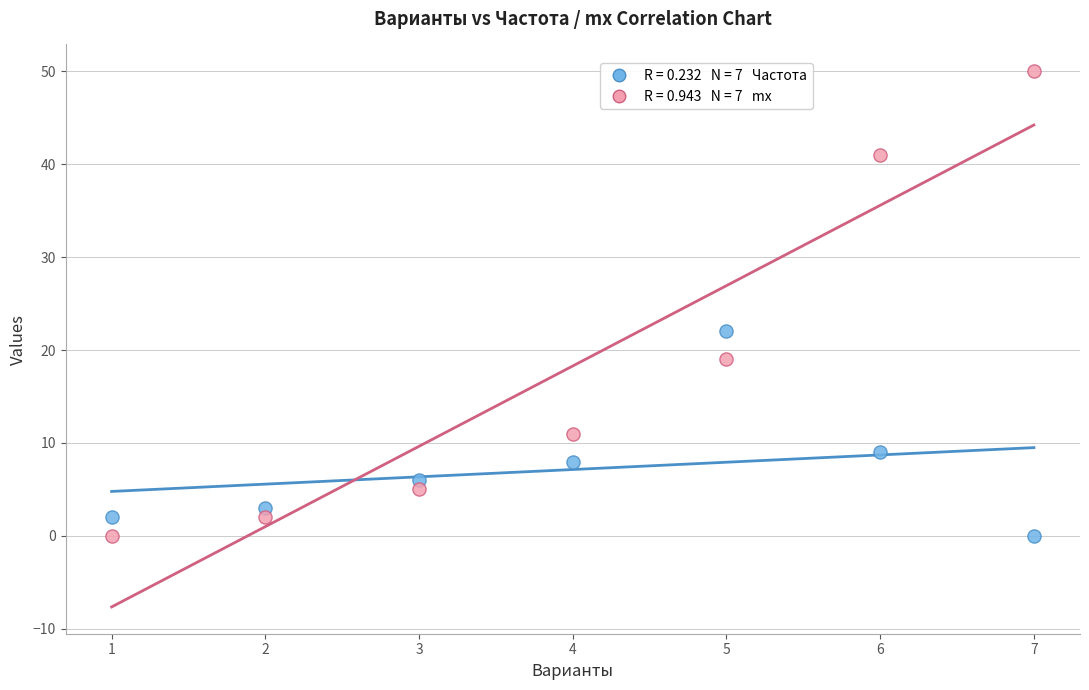

Across all series, what Y value is closest to 25?

22